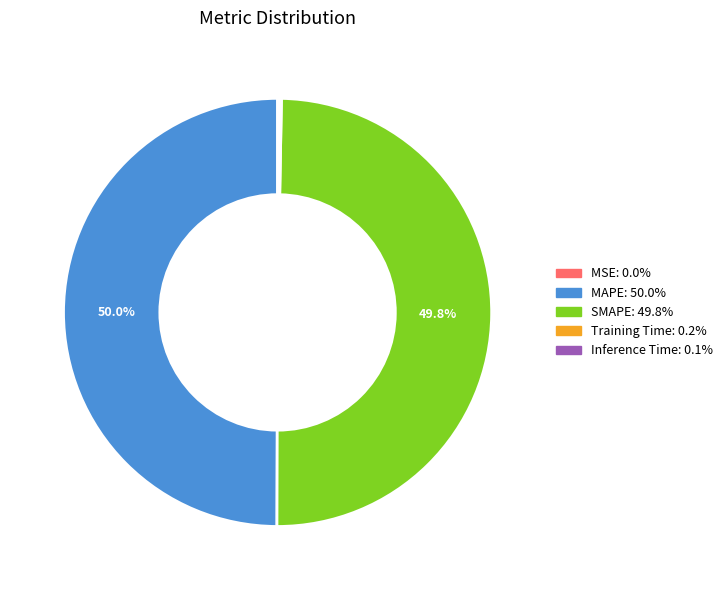

What portion of the pie excludes SMAPE?

50.2%